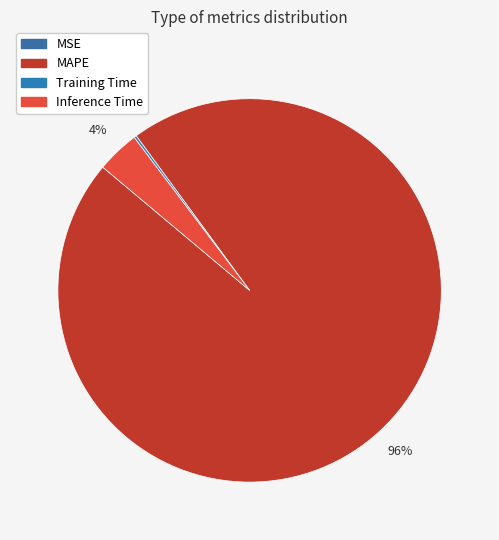

Which category has the smallest portion of the pie?

MSE